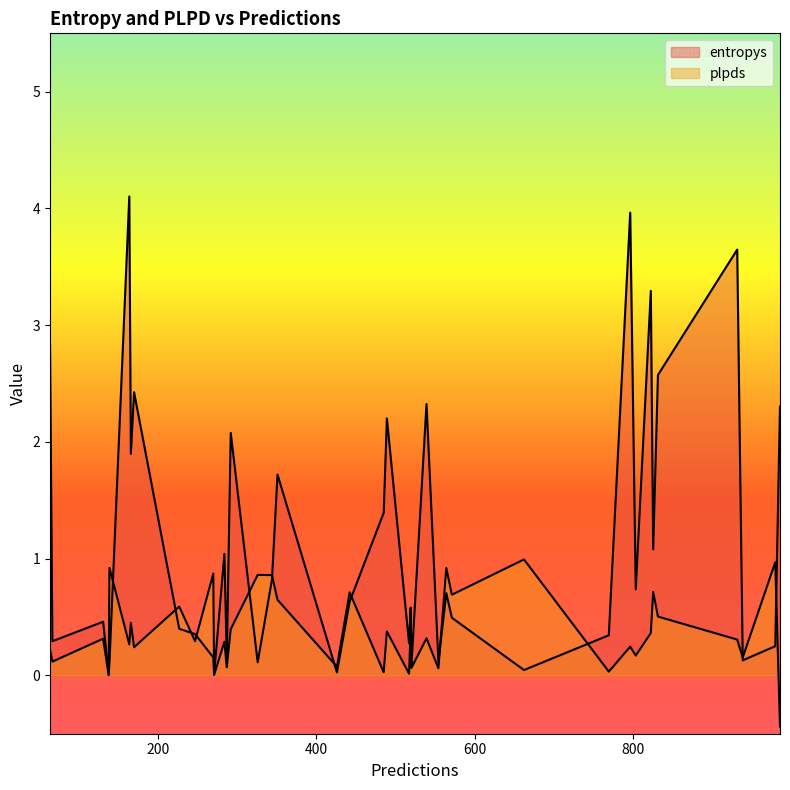

How many lines are shown in the chart?

2